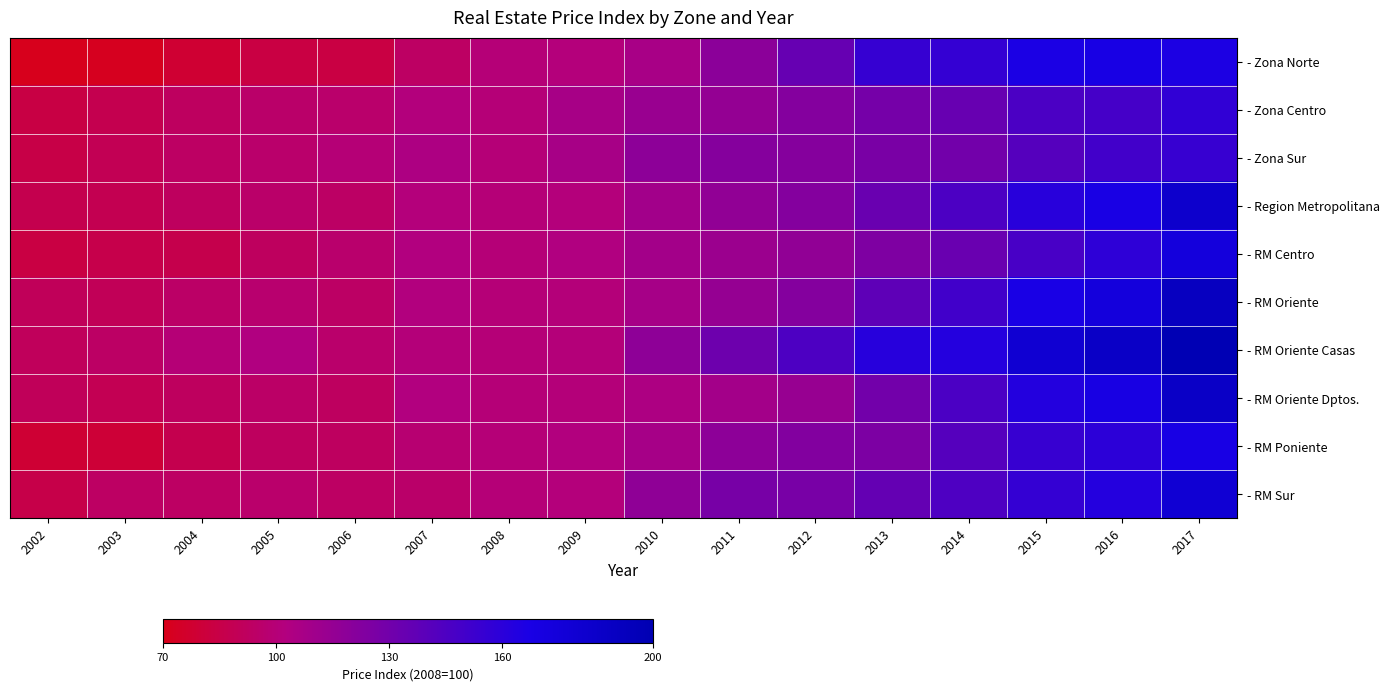

Reading left to right, list all the values displayed in this chart.

- Zona Norte: 2002=71.5	2003=72.2	2004=78.3	2005=83.6	2006=83.5	2007=93.6	2008=100.0	2009=101.0	2010=106.6	2011=118.8	2012=134.8	2013=155.1	2014=156.1	2015=166.5	2016=168.5	2017=166.2
- Zona Centro: 2002=84.0	2003=87.4	2004=92.7	2005=95.6	2006=95.9	2007=101.5	2008=100.0	2009=107.1	2010=113.3	2011=115.4	2012=122.1	2013=128.8	2014=134.0	2015=146.4	2016=148.9	2017=156.9
- Zona Sur: 2002=85.0	2003=89.2	2004=93.8	2005=95.9	2006=99.9	2007=105.0	2008=100.0	2009=107.4	2010=118.3	2011=121.3	2012=121.6	2013=126.5	2014=129.7	2015=141.8	2016=150.1	2017=154.7
- Region Metropolitana: 2002=87.1	2003=88.2	2004=92.3	2005=95.8	2006=94.0	2007=101.0	2008=100.0	2009=101.3	2010=109.2	2011=116.5	2012=122.3	2013=133.7	2014=146.0	2015=161.1	2016=167.7	2017=182.8
- RM Centro: 2002=83.6	2003=85.9	2004=86.6	2005=92.1	2006=96.9	2007=102.9	2008=100.0	2009=103.3	2010=108.9	2011=112.2	2012=116.5	2013=124.4	2014=133.6	2015=147.6	2016=158.7	2017=173.5
- RM Oriente: 2002=90.4	2003=90.1	2004=94.4	2005=97.4	2006=94.0	2007=102.4	2008=100.0	2009=100.8	2010=108.0	2011=114.7	2012=122.3	2013=138.3	2014=150.4	2015=167.3	2016=173.4	2017=190.4
- RM Oriente Casas: 2002=91.0	2003=94.0	2004=99.5	2005=103.4	2006=96.4	2007=100.9	2008=100.0	2009=100.7	2010=118.2	2011=131.6	2012=145.2	2013=161.8	2014=162.5	2015=179.6	2016=187.1	2017=198.8
- RM Oriente Dptos.: 2002=90.5	2003=88.4	2004=92.0	2005=94.5	2006=92.8	2007=103.0	2008=100.0	2009=100.8	2010=104.6	2011=108.7	2012=113.9	2013=129.8	2014=146.2	2015=163.0	2016=168.6	2017=187.2
- RM Poniente: 2002=79.1	2003=80.0	2004=87.0	2005=92.3	2006=92.4	2007=98.4	2008=100.0	2009=102.0	2010=107.9	2011=118.4	2012=123.2	2013=125.4	2014=142.0	2015=154.8	2016=159.0	2017=168.1
- RM Sur: 2002=85.7	2003=93.5	2004=93.6	2005=95.9	2006=93.7	2007=95.8	2008=100.0	2009=101.2	2010=117.7	2011=127.6	2012=127.2	2013=135.8	2014=145.0	2015=156.3	2016=162.7	2017=178.9